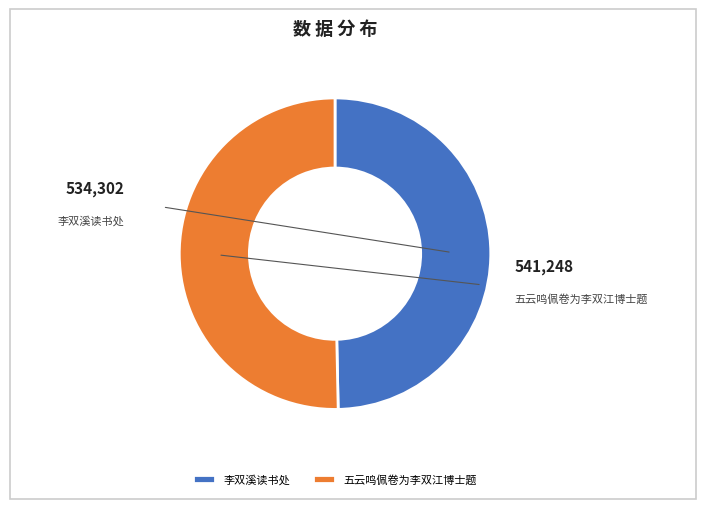

What is the largest slice in the pie chart?

五云鸣佩卷为李双江博士题